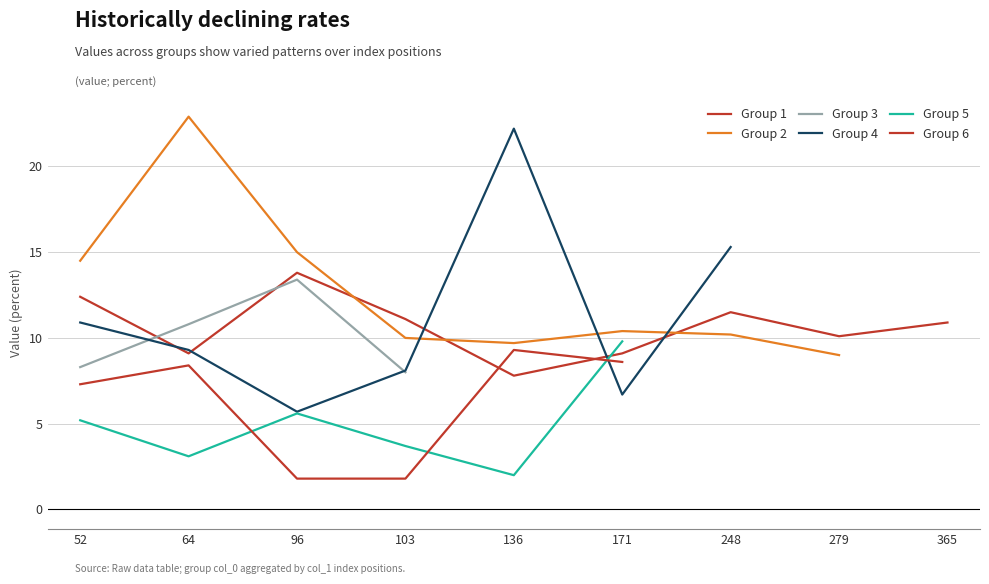

True or false: Group 4 and Group 1 cross at least once.

True